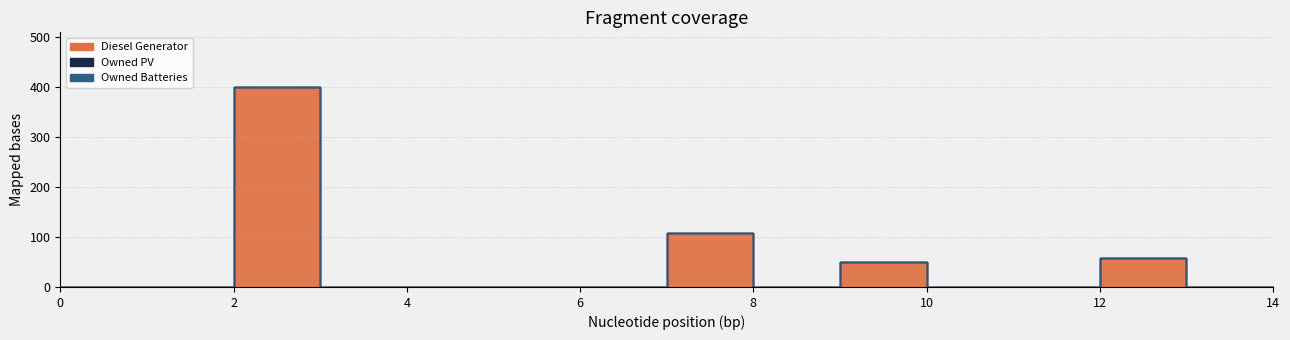

At how many categories does at least one series exceed 41?

4